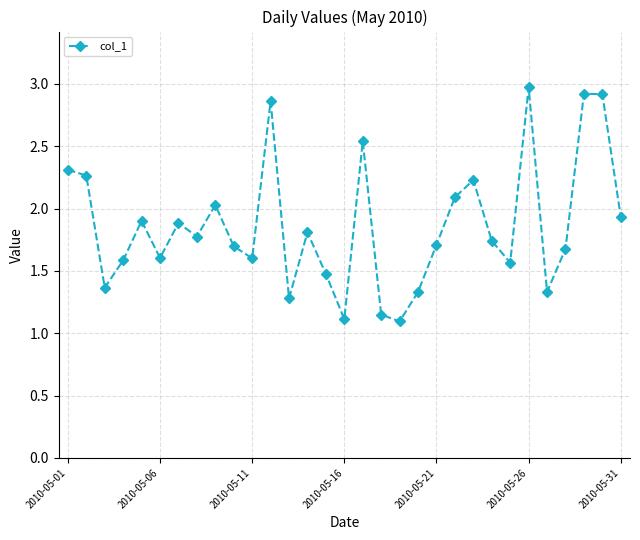

Is this an area chart (filled region under the line)?

No